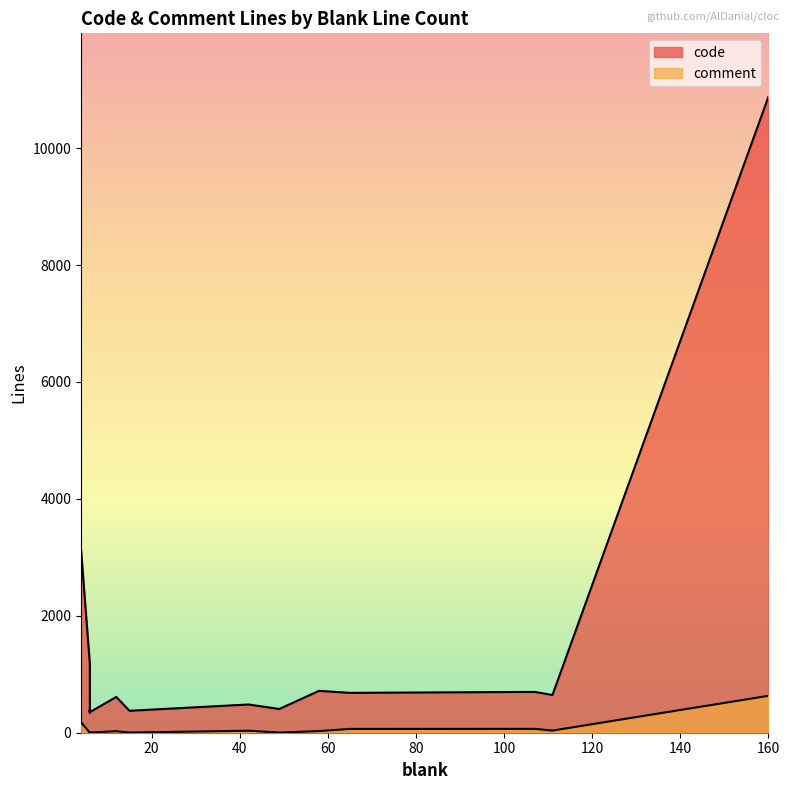

How many data points in comment are above 3?

8